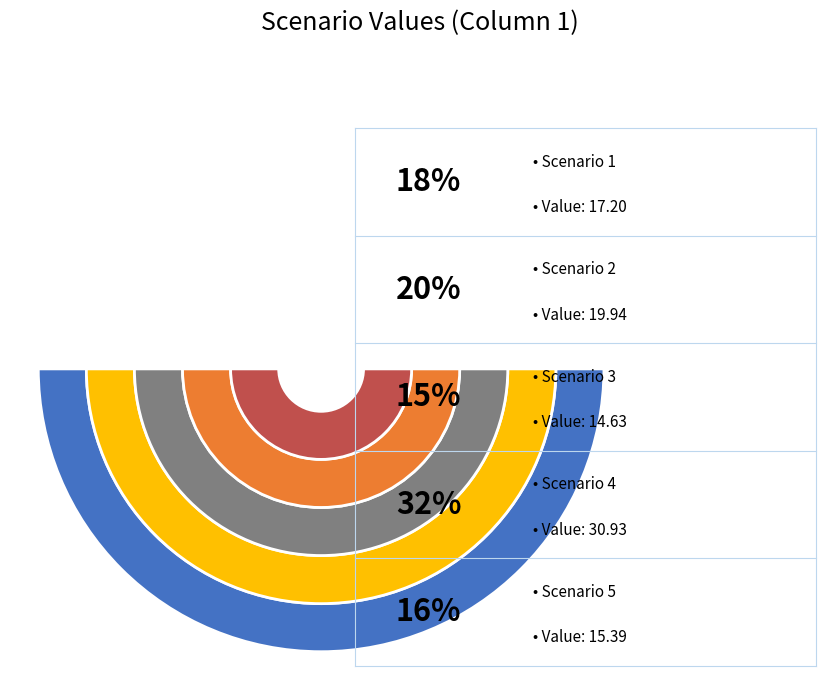

To the nearest percent, what is the combined percentage of Scenario 4 and Scenario 1?

49%